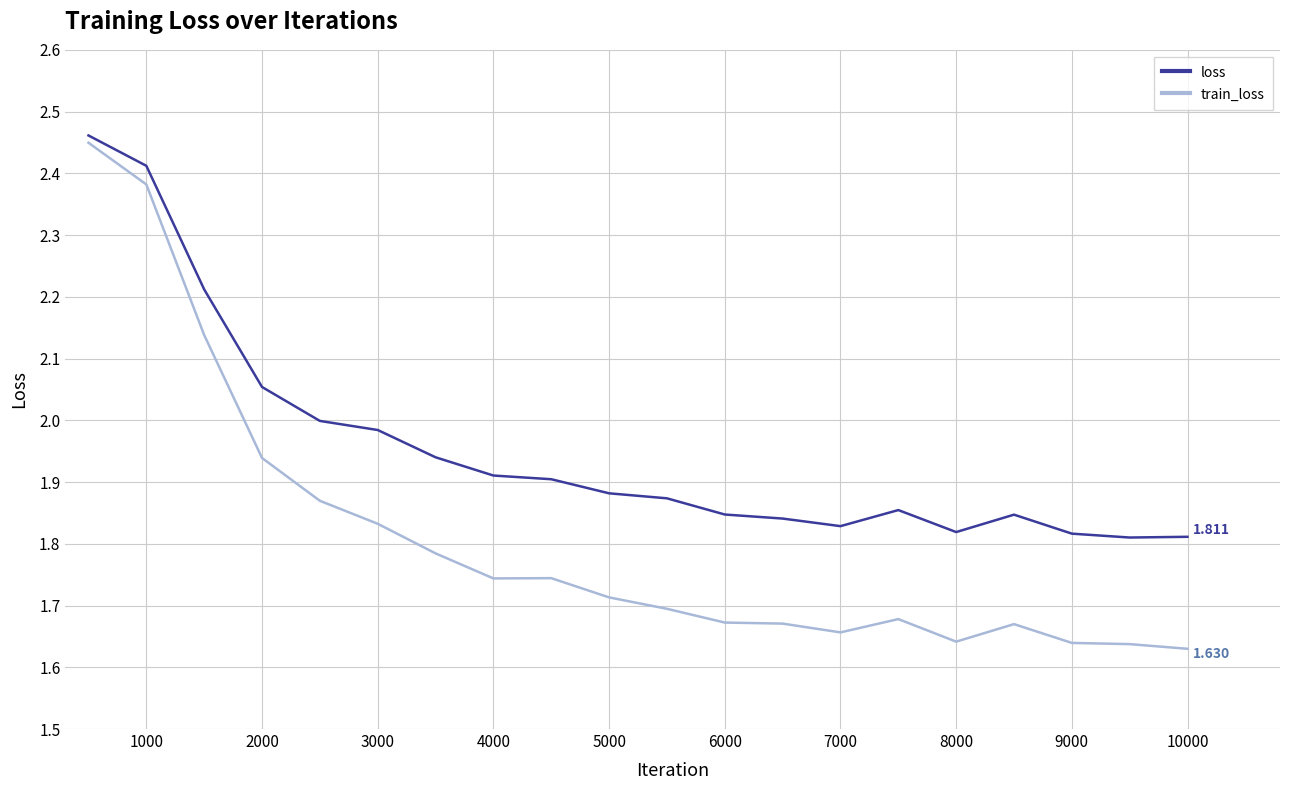

Which series has the largest total across all categories?

loss